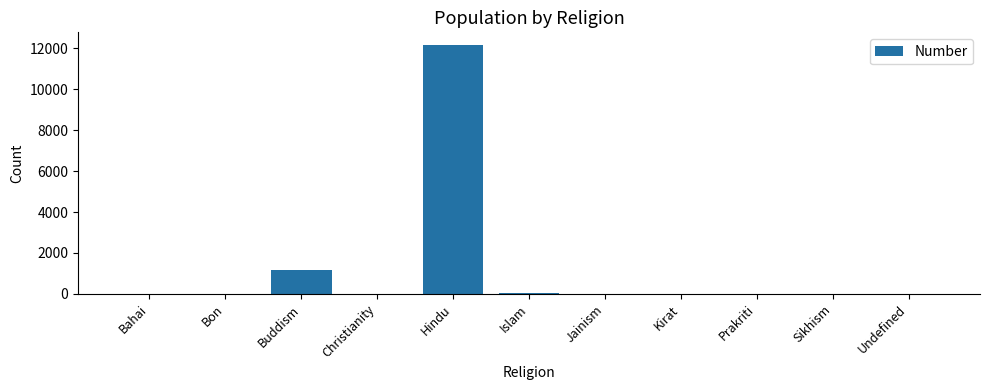

Are the bars horizontal?

No